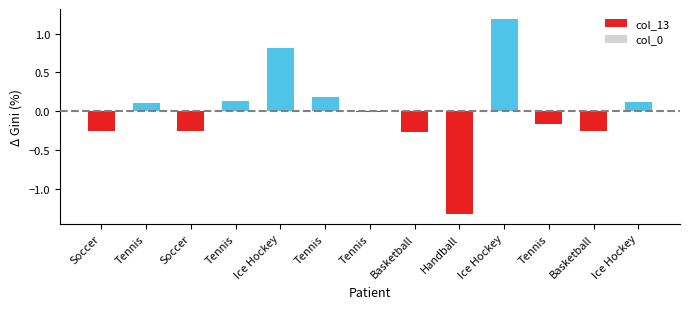

What is the label of the 12th bar from the left?

Basketball